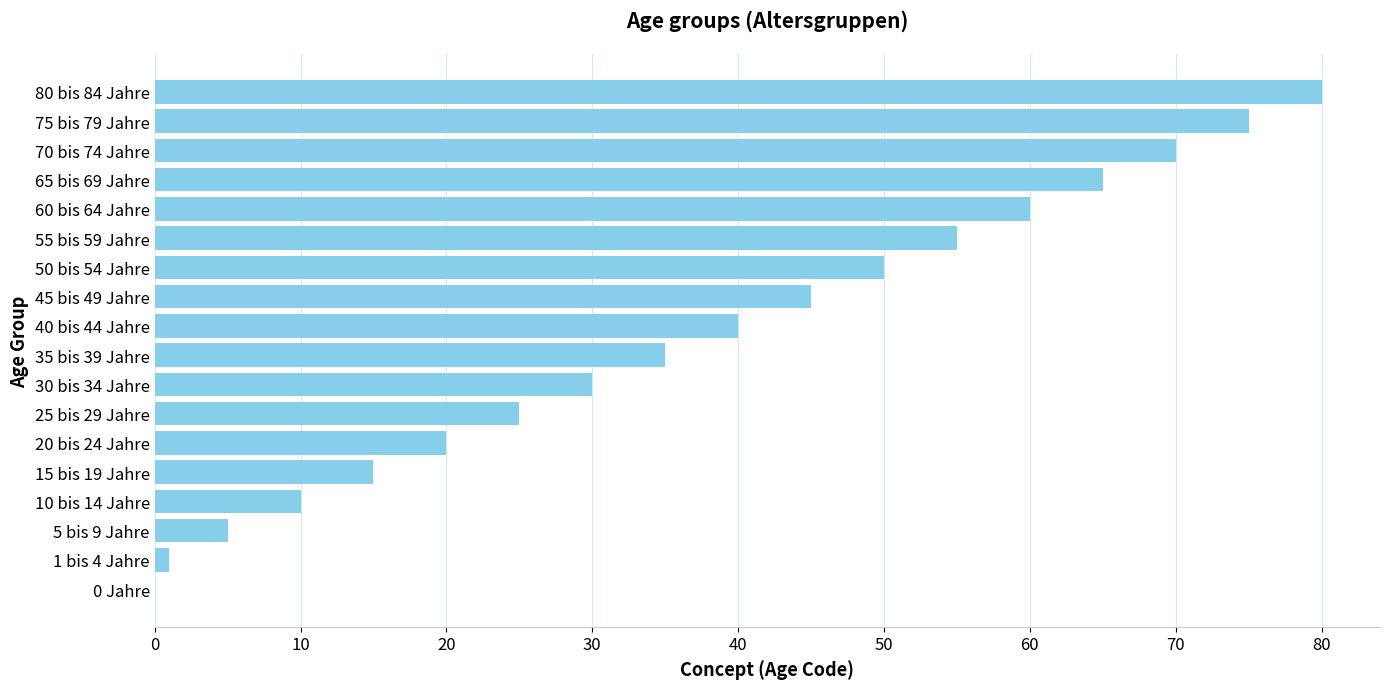

What is the sum of all values?

681